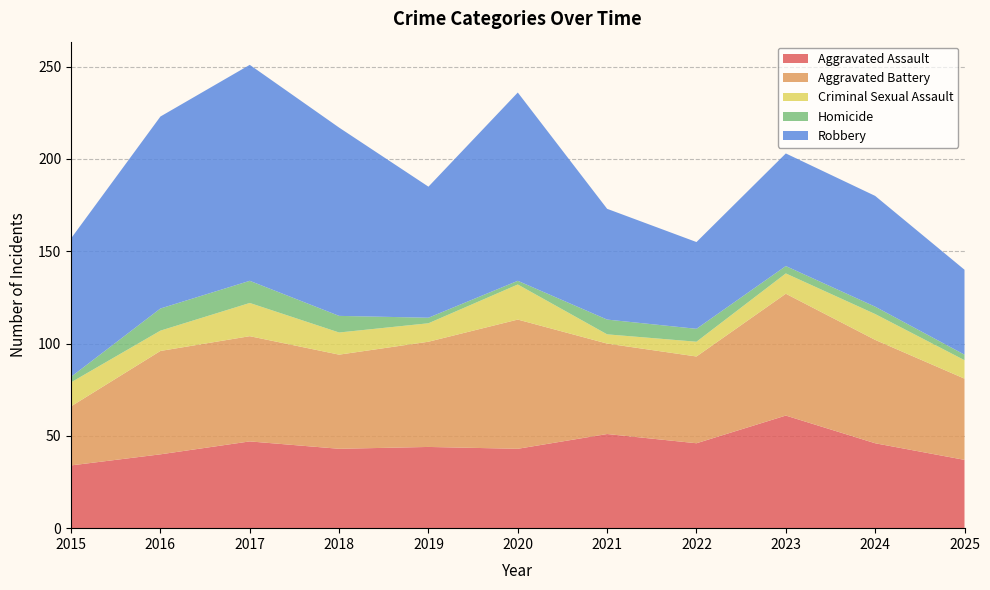

Reading left to right, what are all the values shown in this chart?

Aggravated Assault: 34	40	47	43	44	43	51	46	61	46	37
Aggravated Battery: 32	56	57	51	57	70	49	47	66	56	44
Criminal Sexual Assault: 13	11	18	12	10	19	5	8	11	14	10
Homicide: 3	12	12	9	3	2	8	7	4	4	3
Robbery: 75	104	117	102	71	102	60	47	61	60	46